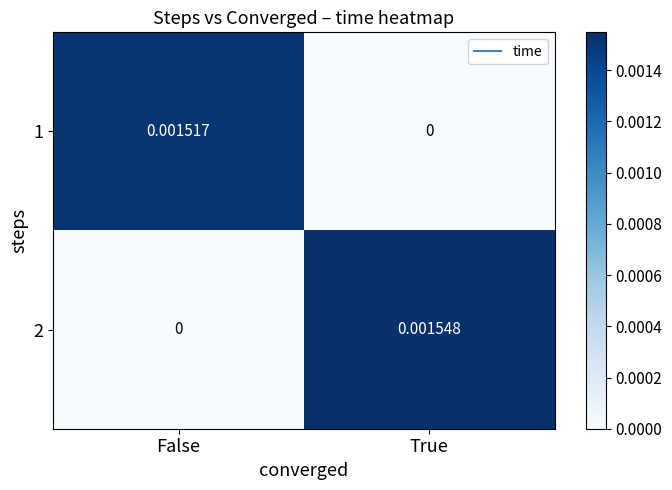

At which category is the sum across all series the highest?

True